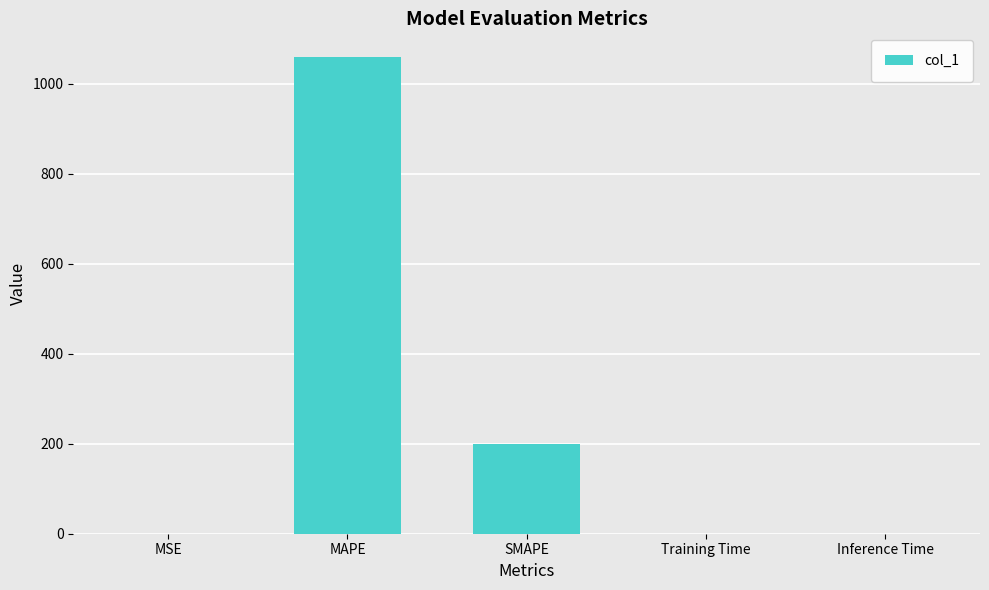

What is the maximum value shown in the chart?

1059.5